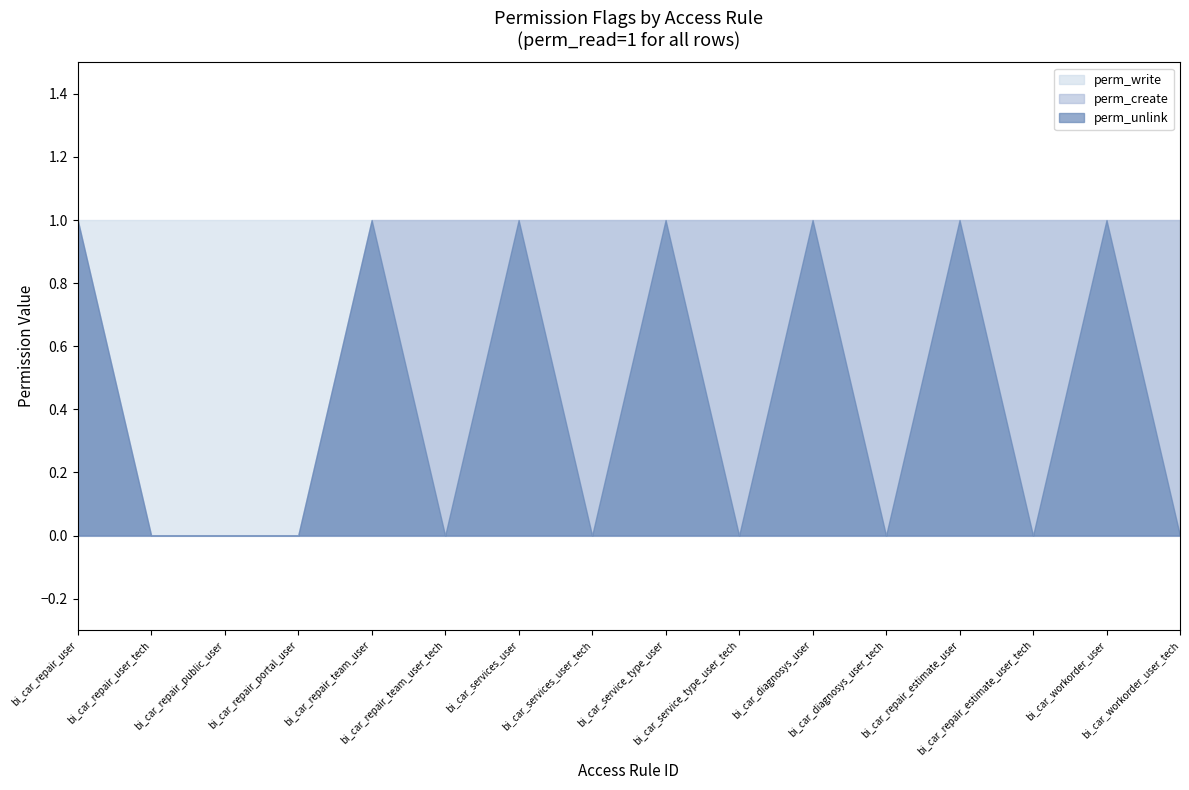

How many perm_create values are between 1 and 2?

13